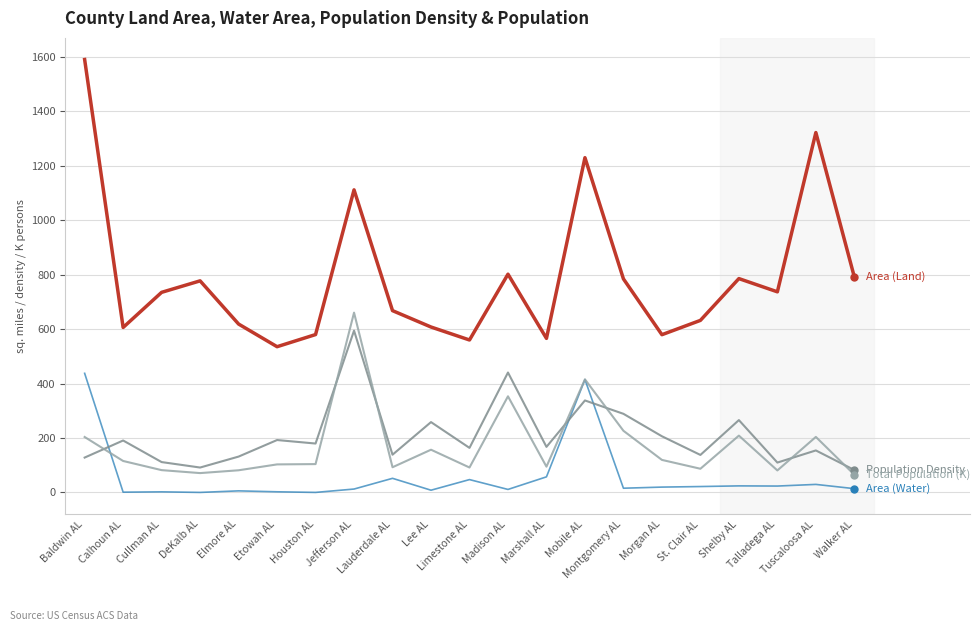

What is the maximum value shown in the chart?

1589.8